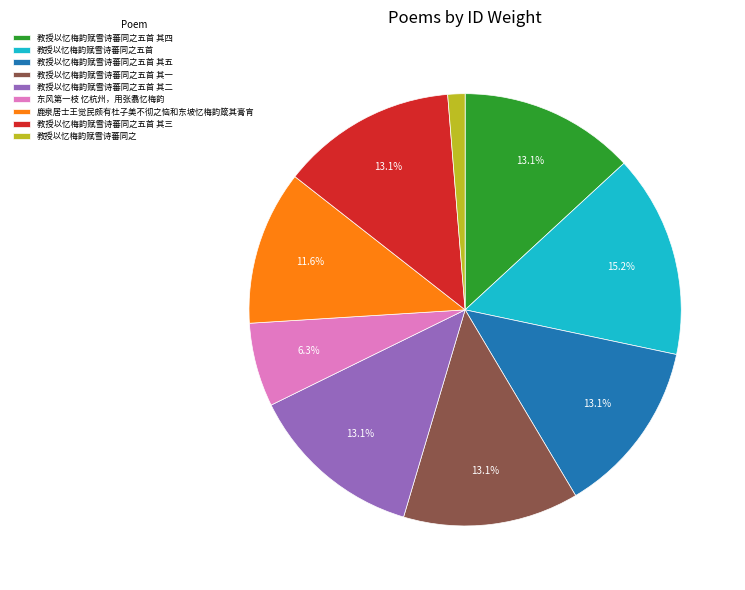

Is it true that 教授以忆梅韵赋雪诗蕃同之 is 11% of the pie?

False